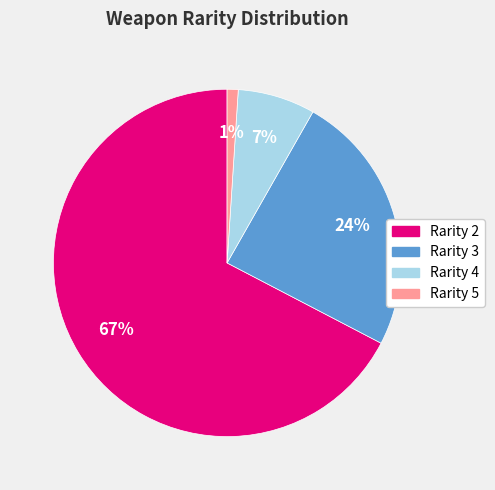

To the nearest percent, what is the average slice percentage?

25%